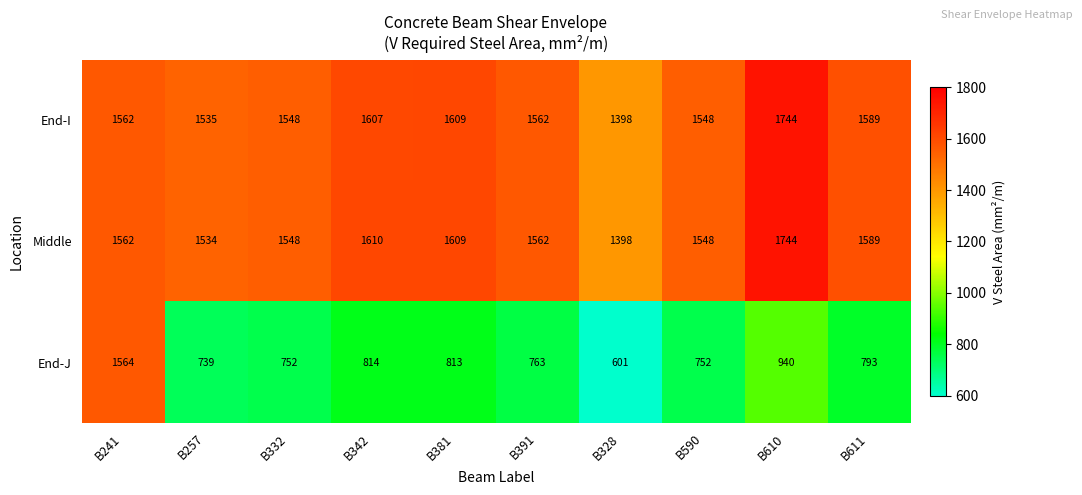

What is the minimum value for End-J?

601